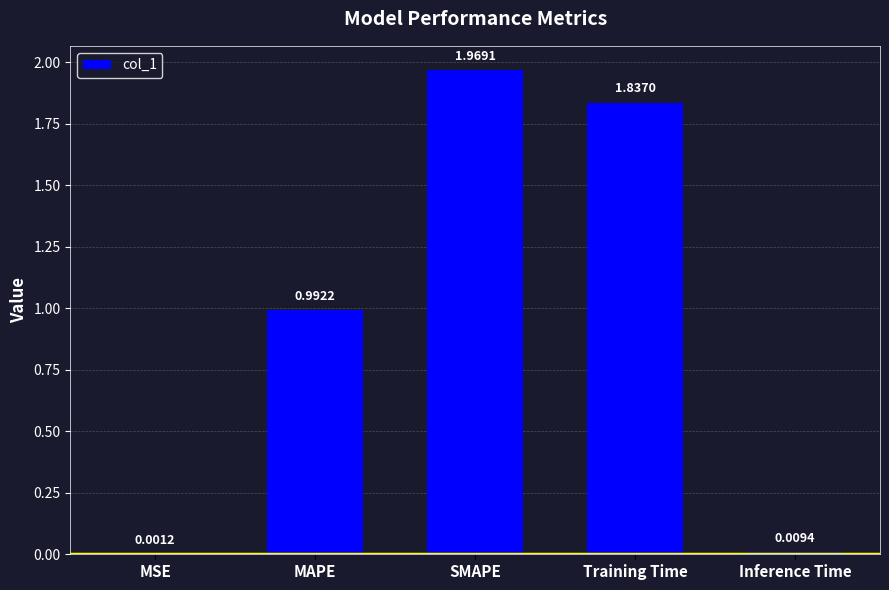

At which label is the value closest to 0?

MSE